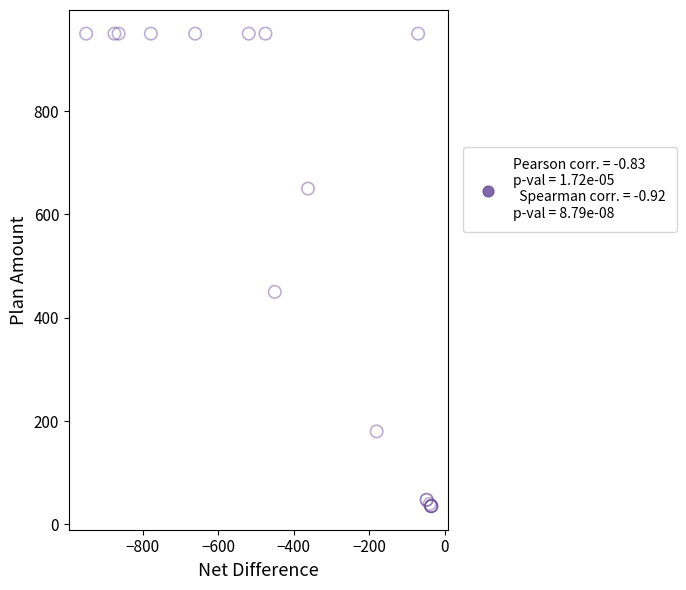

What Y value in the scatter plot is closest to 492?

450.0